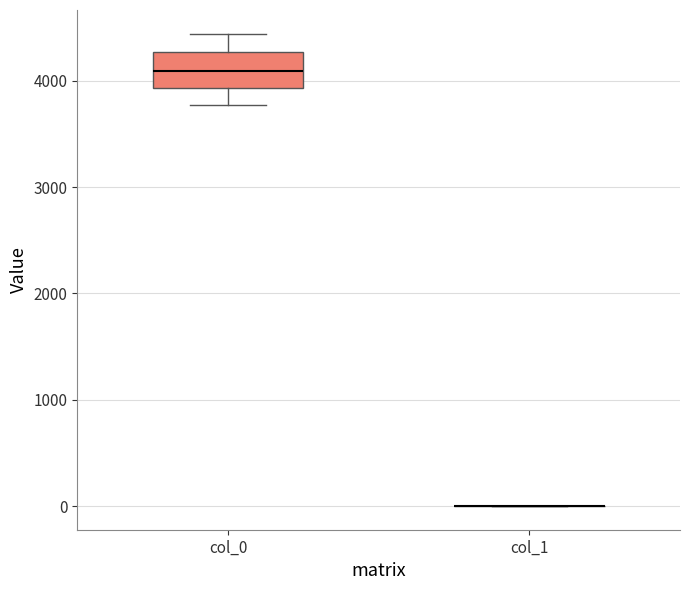

Which box is the tallest, from its lower edge to its upper edge?

col_0